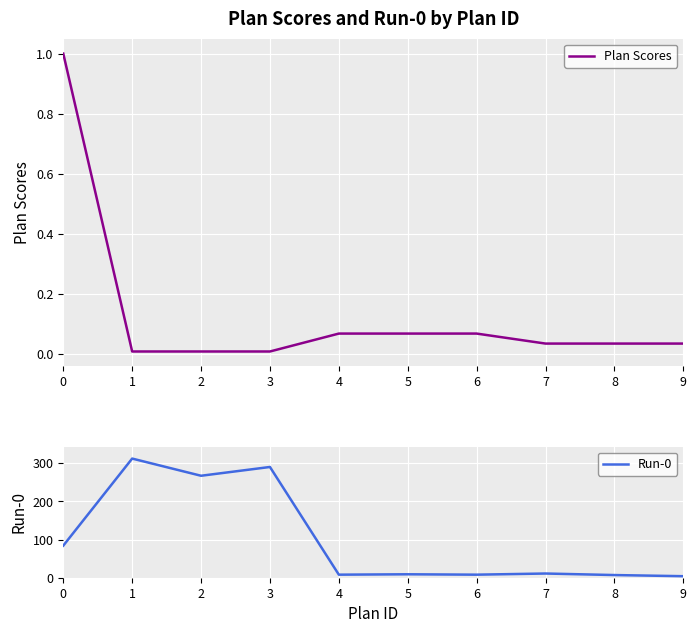

Does the chart display data point markers on the line(s)?

No